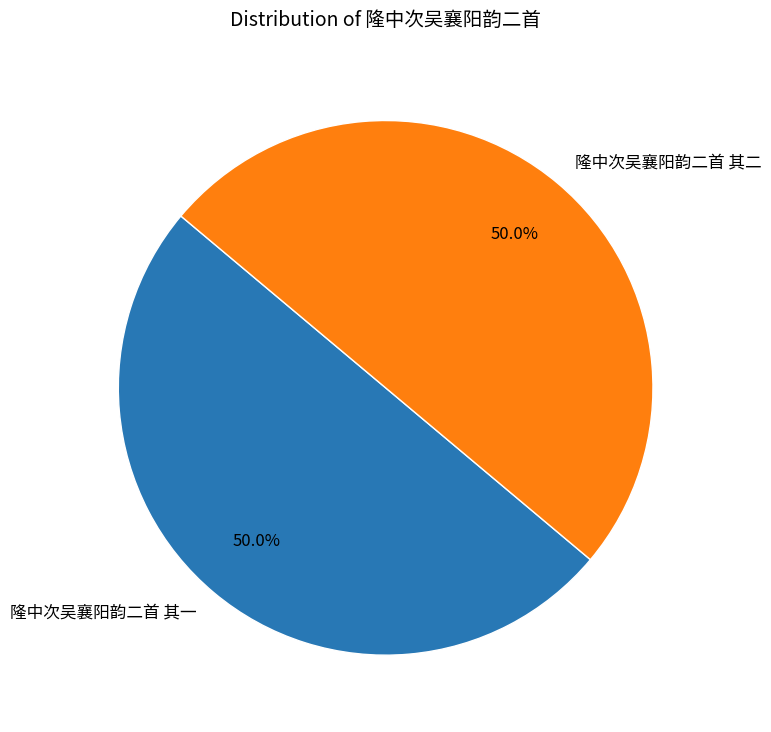

Do 隆中次吴襄阳韵二首 其一 and 隆中次吴襄阳韵二首 其二 together represent more than half of the pie?

Yes